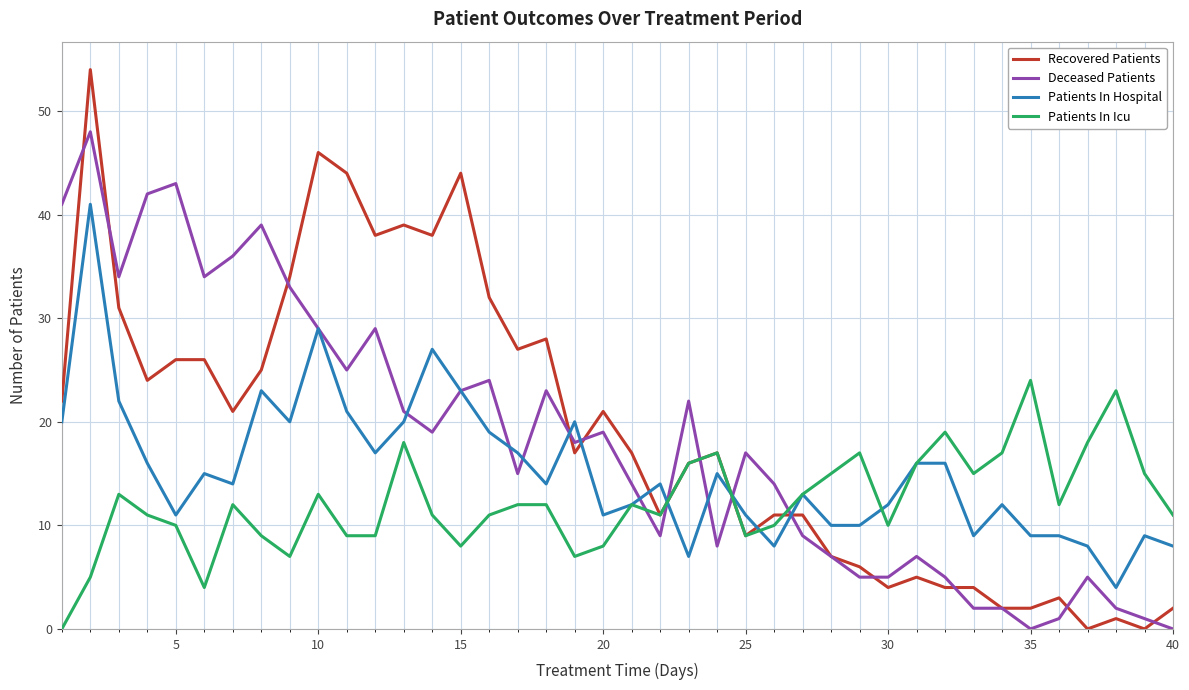

What is the highest value of the Patients In Hospital series?

41